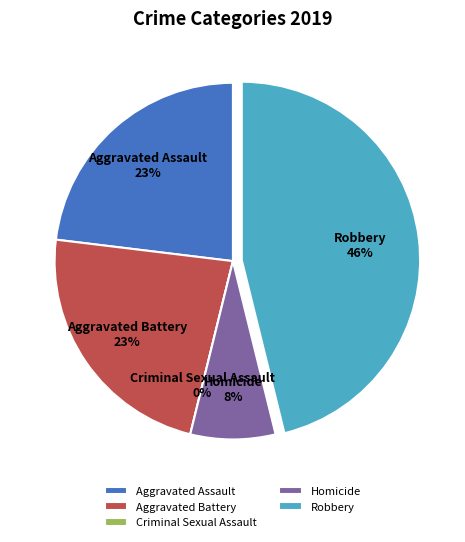

What portion of the pie excludes Criminal Sexual Assault?

100.0%